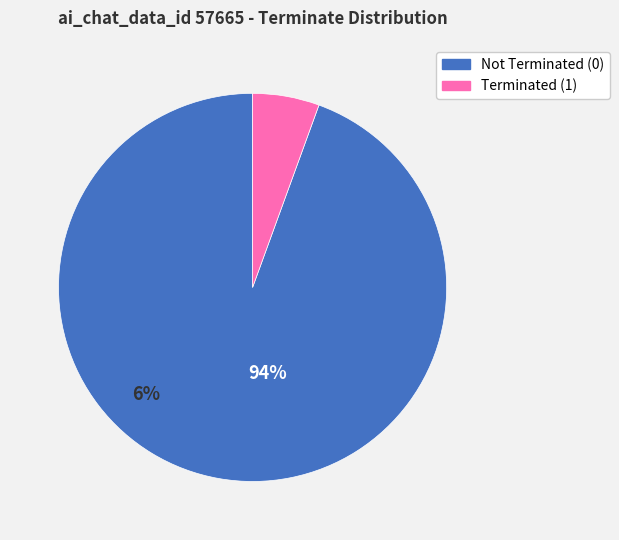

What percentage is the terminate_1 slice, to the nearest percent?

6%